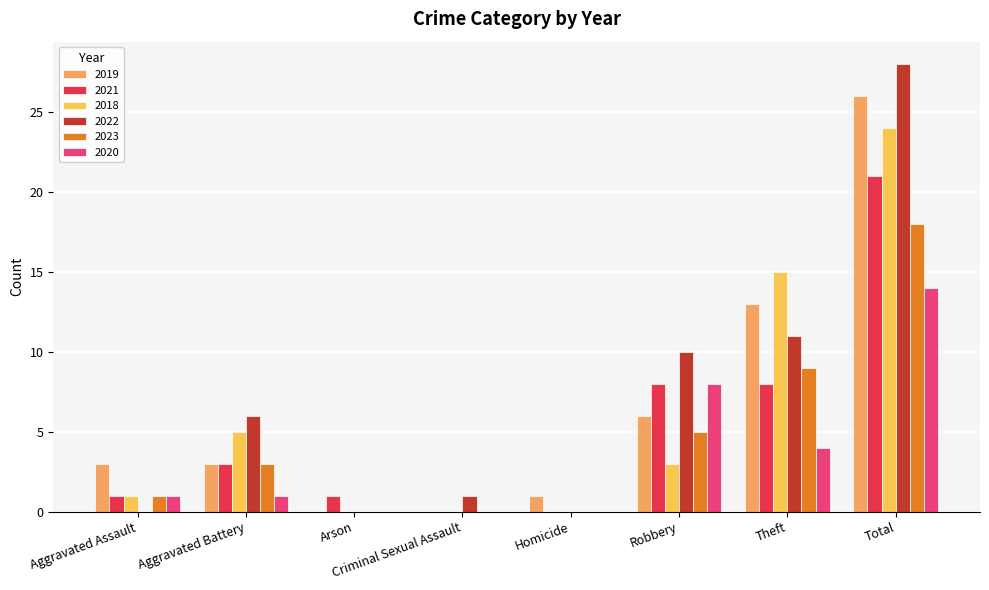

Does the chart contain stacked bars?

No